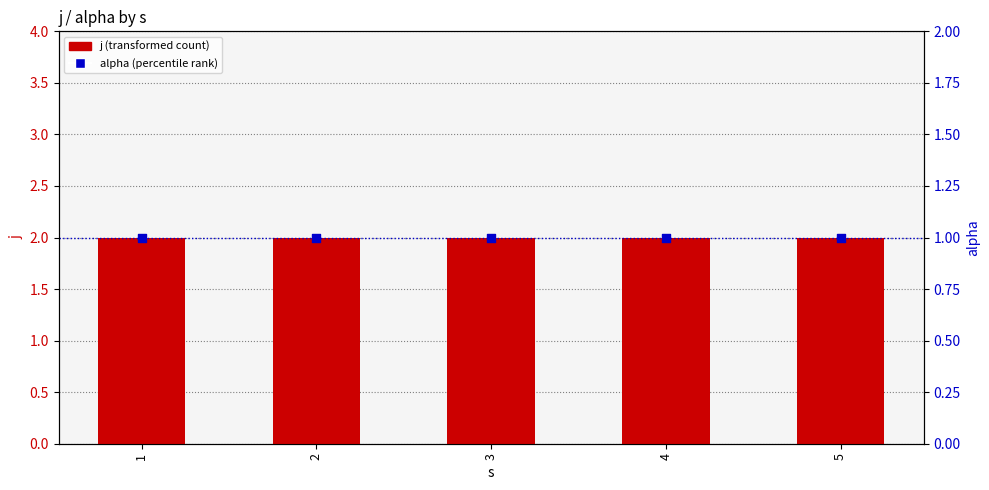

What is the total value across all series at 3?

3